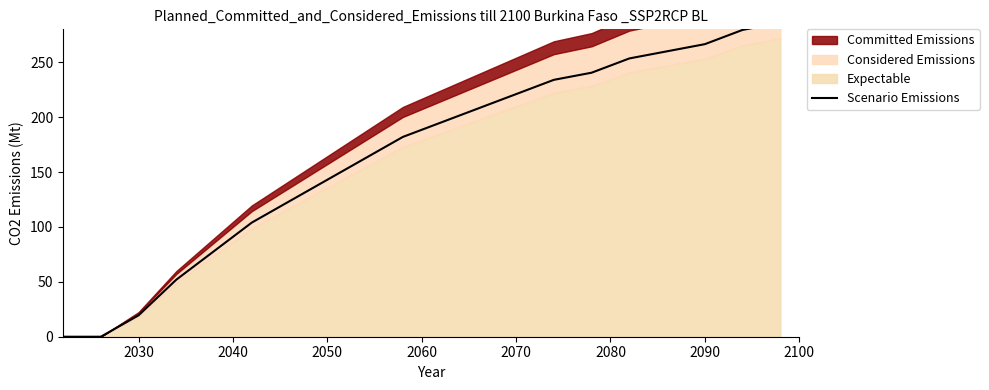

Reading left to right, extract all data points from this chart.

0.0	0.0	19.5	52.0	78.0	104.0	123.5	143.0	162.5	182.0	195.0	208.0	221.0	234.0	240.5	253.5	260.0	266.5	279.5	286.0